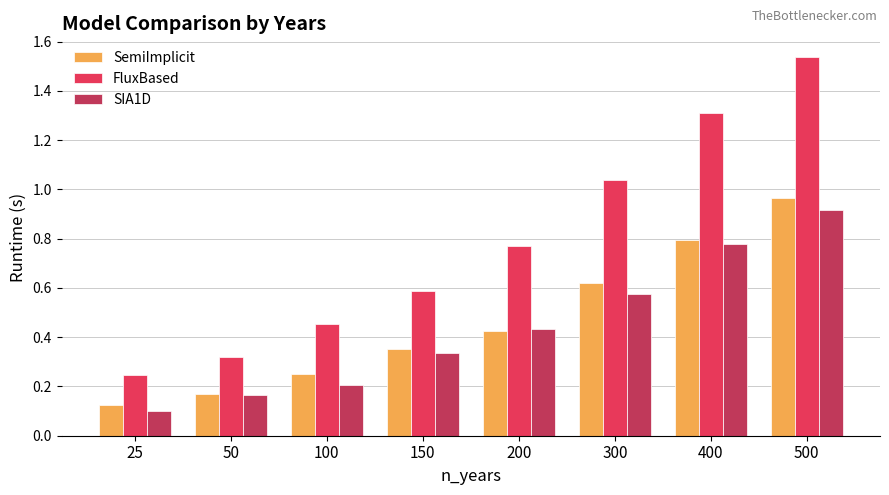

How many categories are shown in the chart?

8